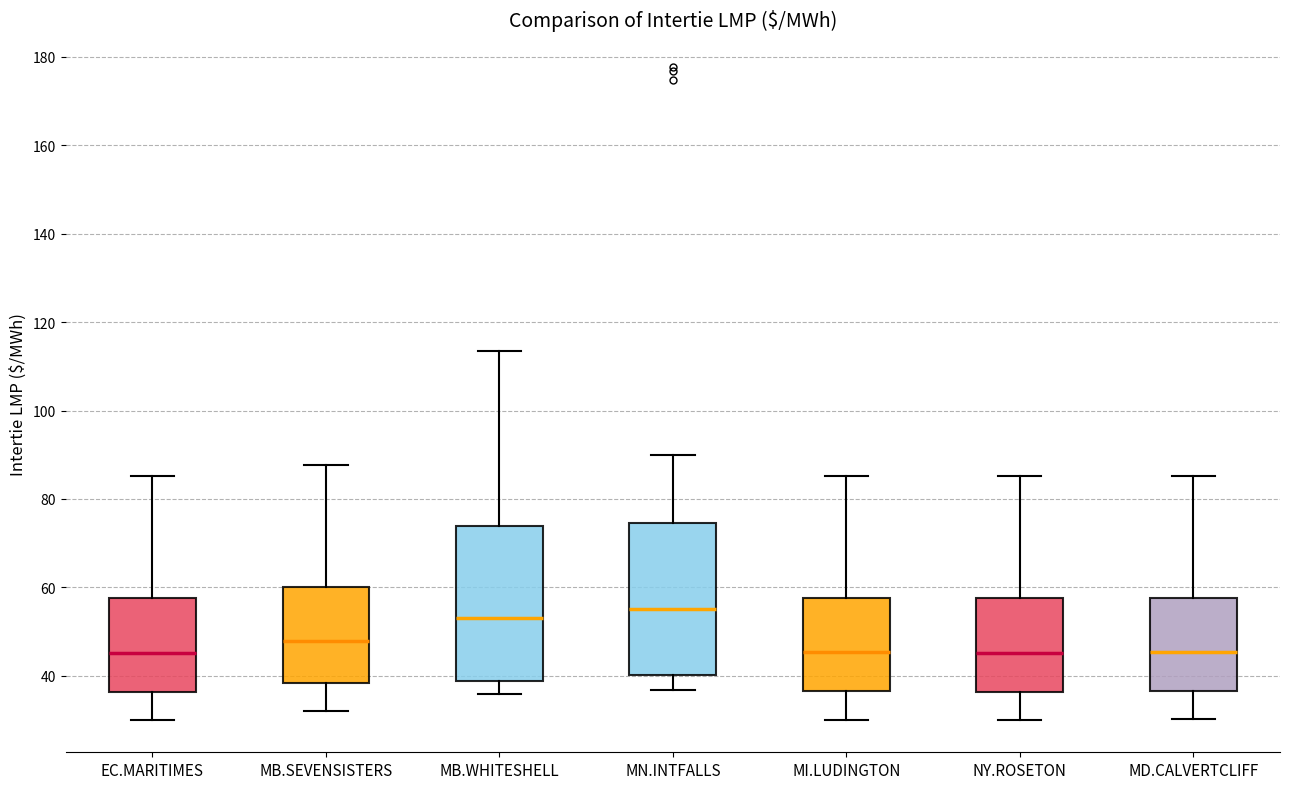

Which box's median line is the highest?

MN.INTFALLS